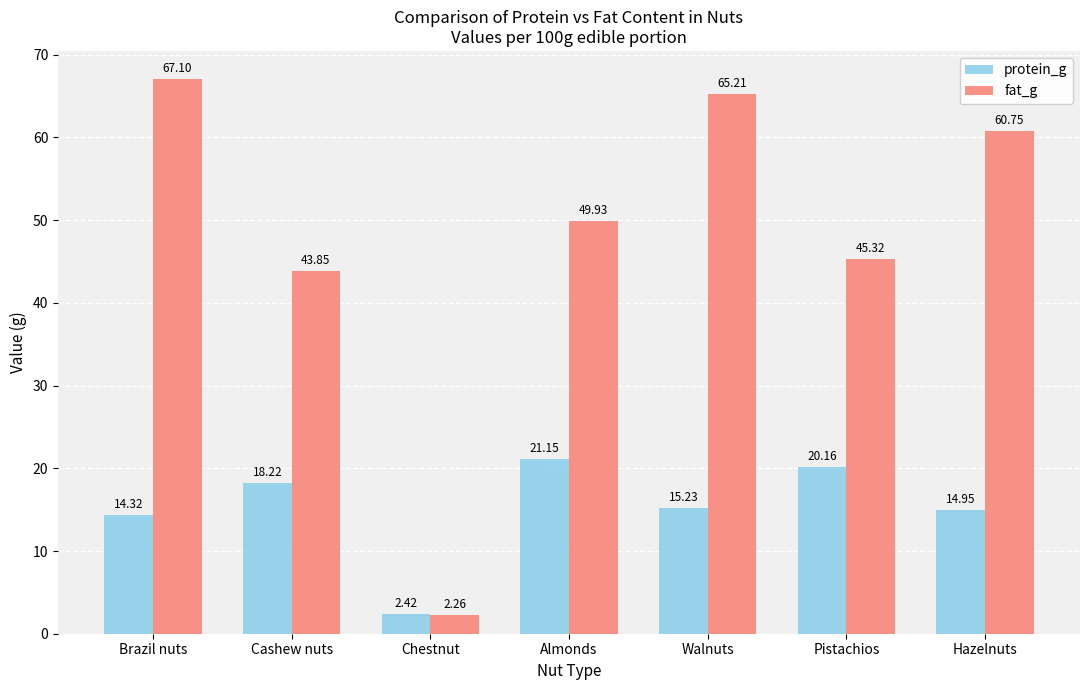

How many groups of bars are there?

7